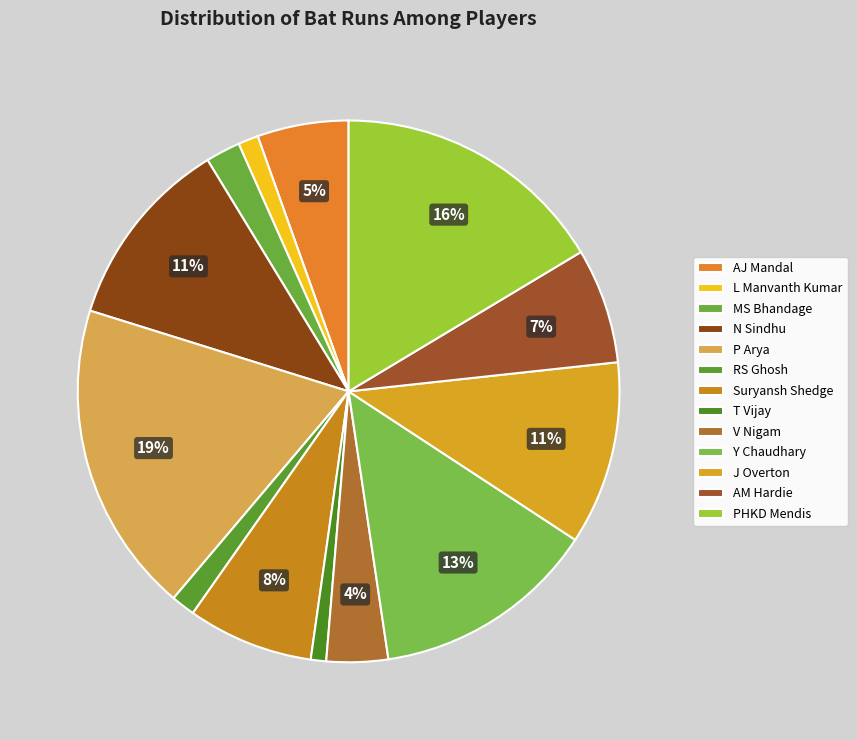

Which slice is the largest?

P Arya